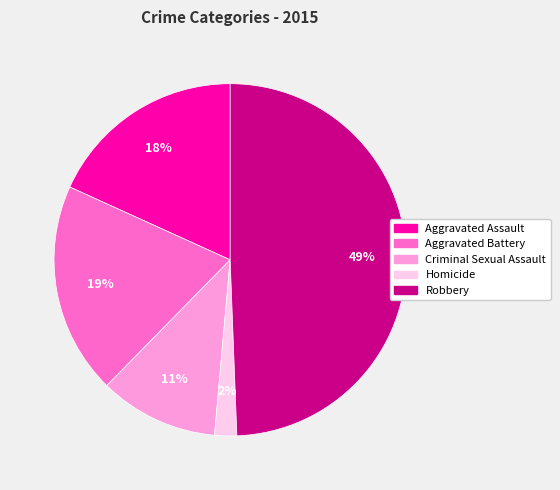

Do Criminal Sexual Assault and Homicide together represent more than half of the pie?

No